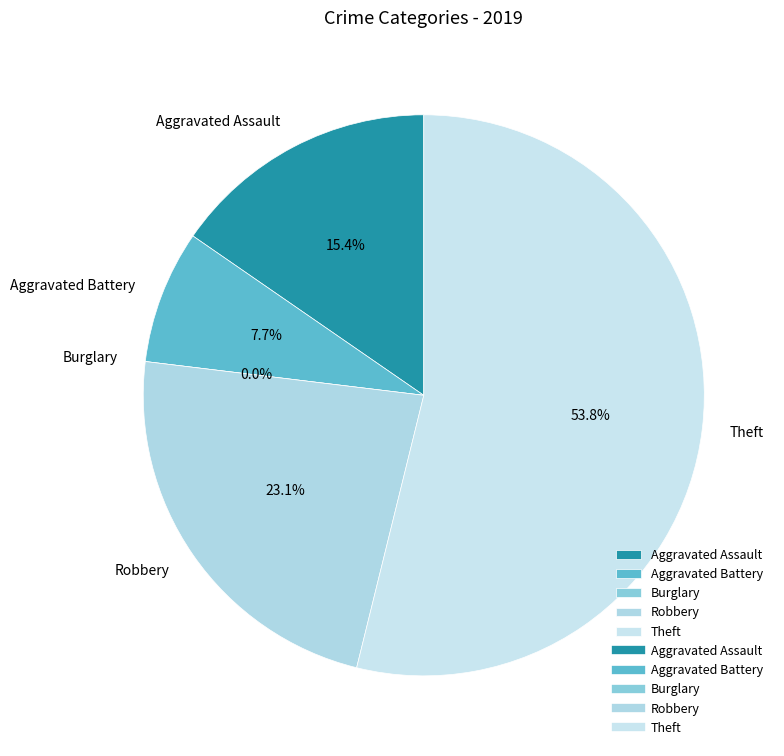

Count the number of slices in the pie.

5